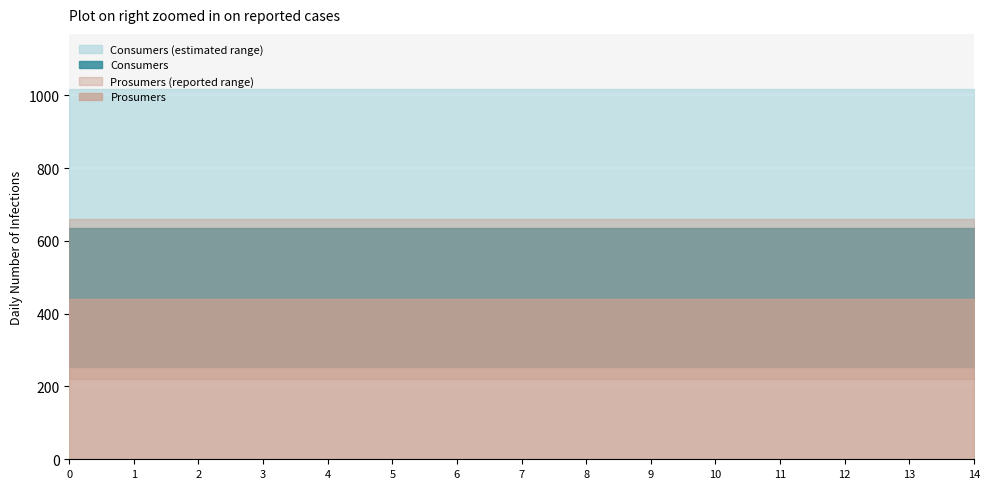

Rank the series by their average value, from highest to lowest.

Consumers, Prosumers